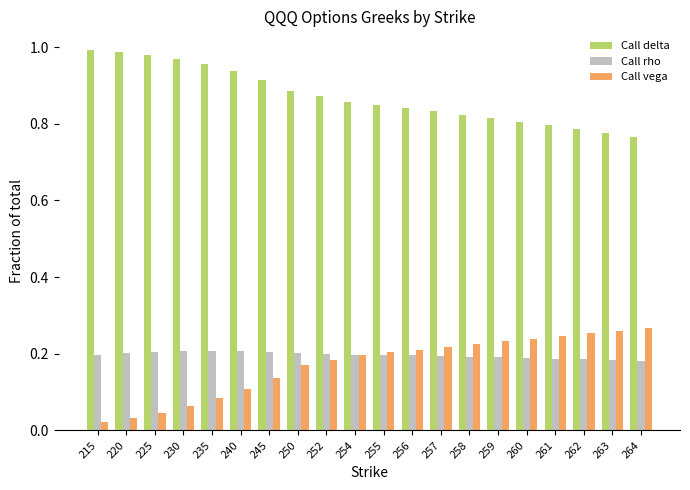

What is the total value across all series at 240?

1.3